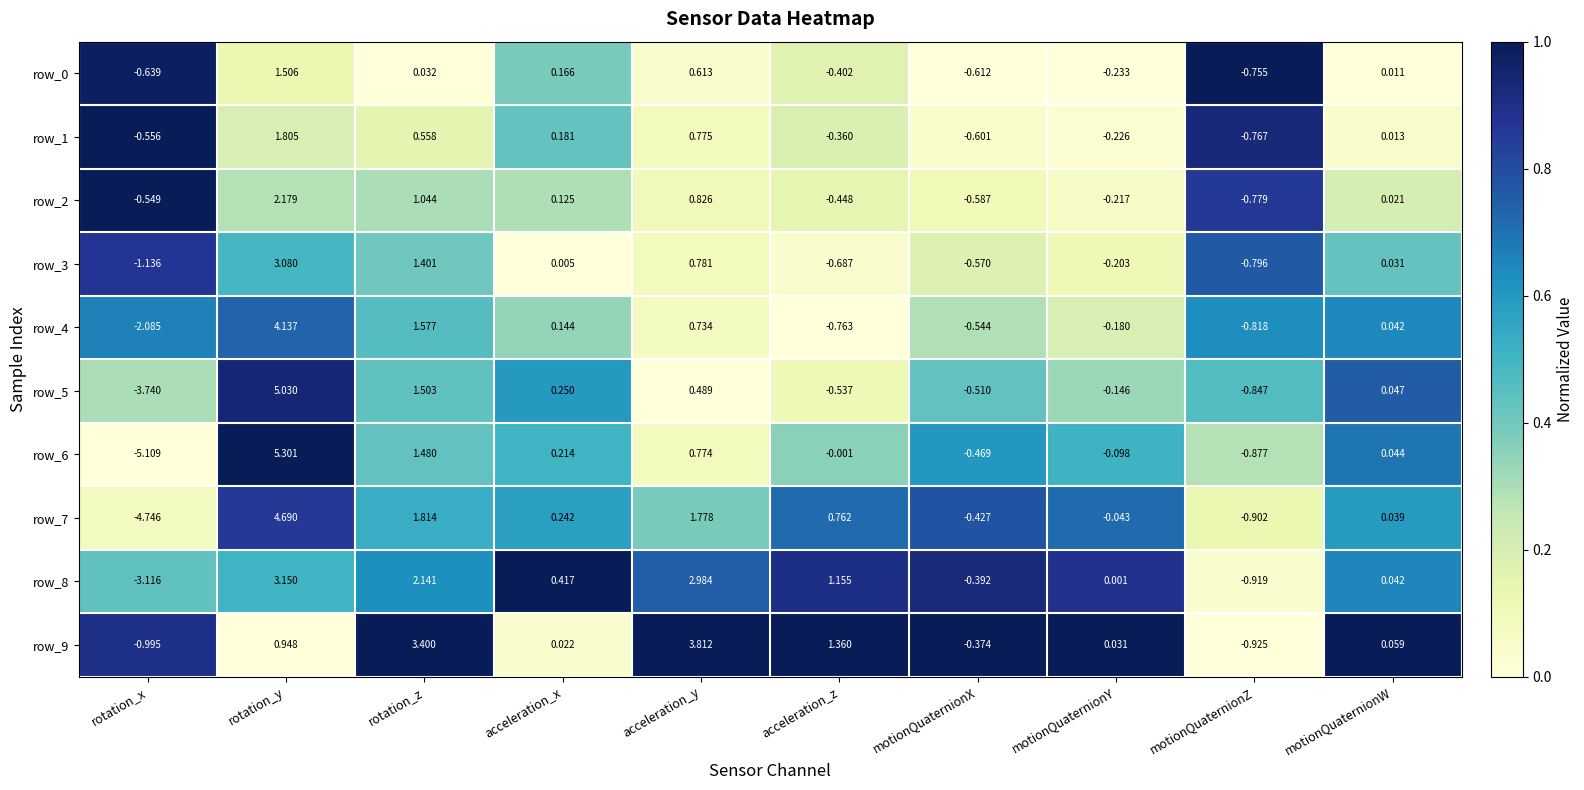

Which series has the largest total across all categories?

row_9